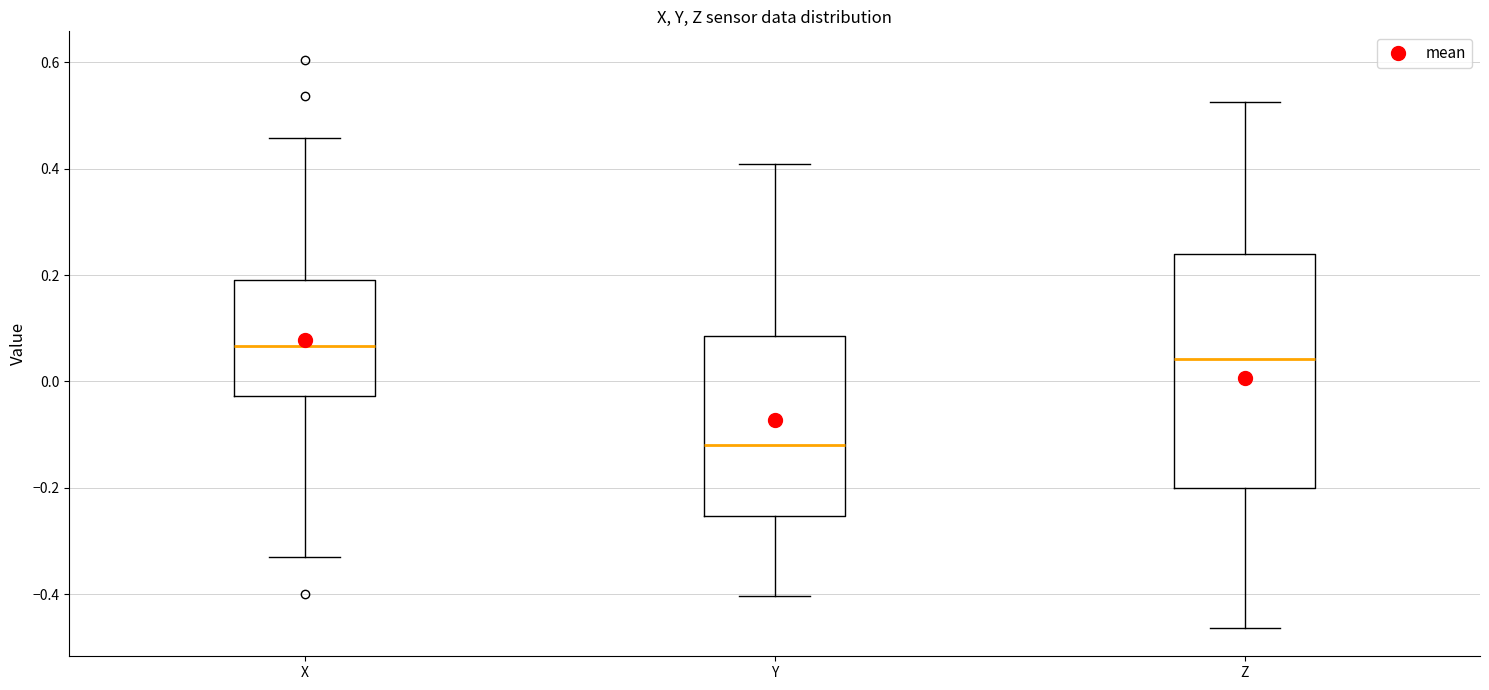

Where does the lower whisker of the box for Y end on the y-axis? The values are not printed on the chart, so give them approximately, as read against the axis.

-0.40